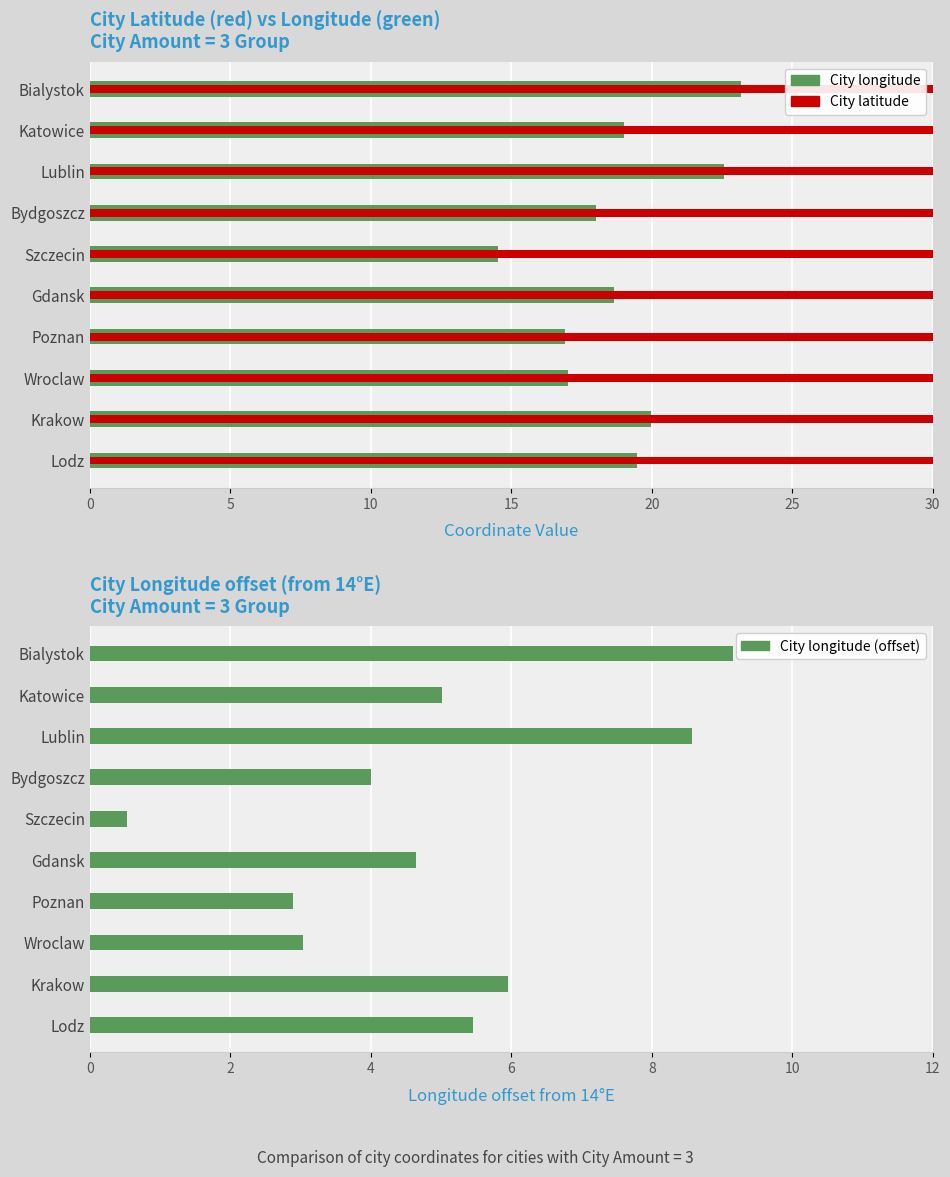

How many groups of bars are there?

10